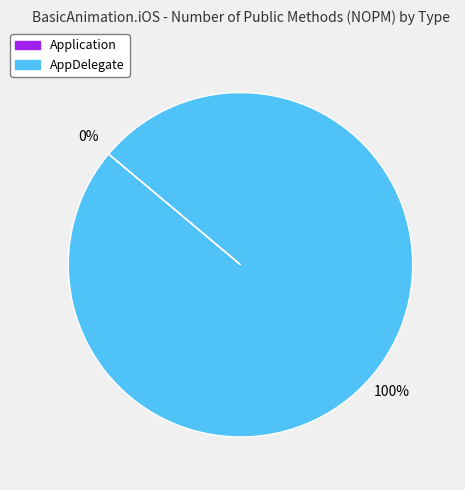

How many segments does this pie chart have?

2